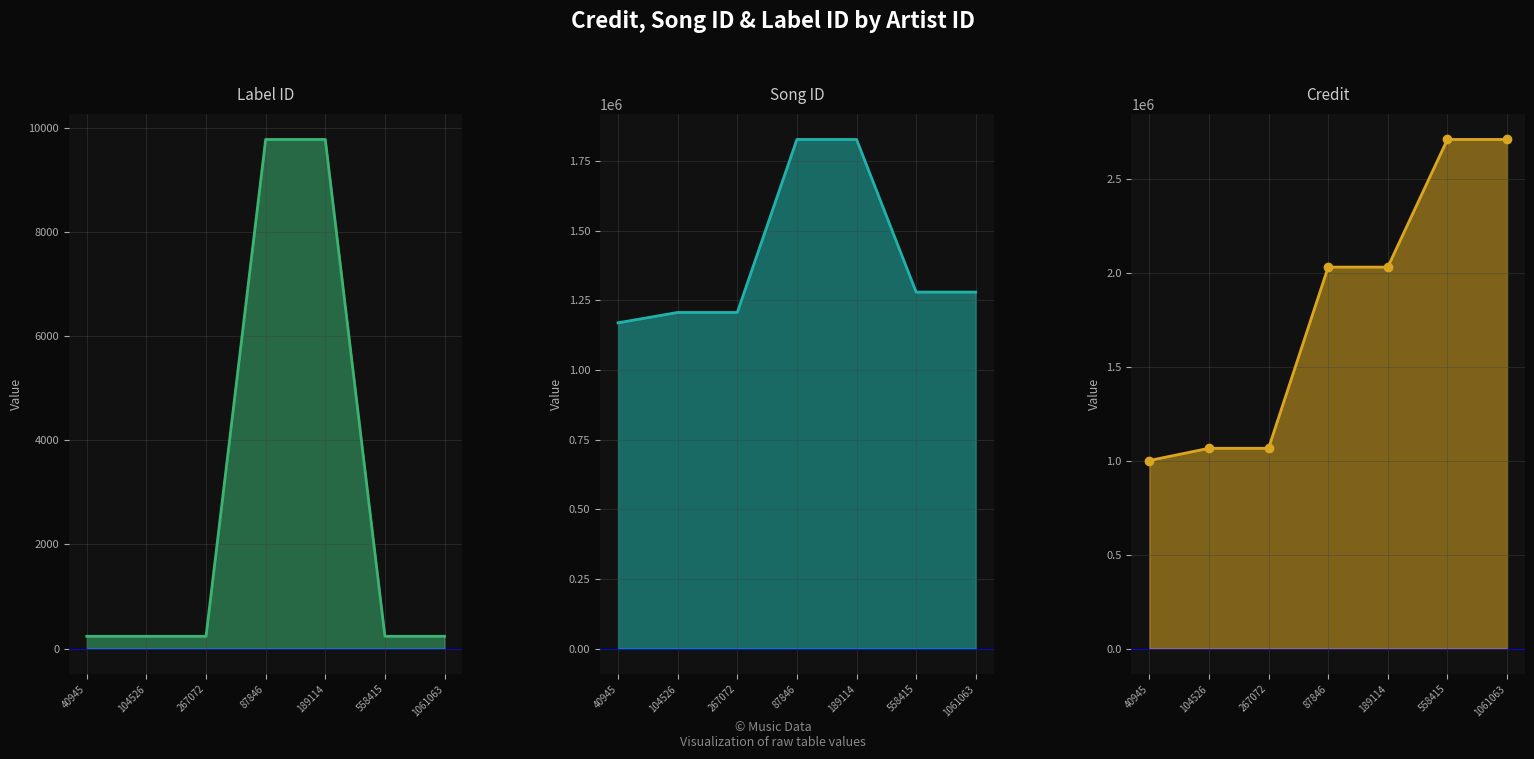

Reading left to right, what are all the values shown in this chart?

labelid_line: 40945=235	104526=235	267072=235	87846=9771	189114=9771	558415=235	1061063=235
songid_line: 40945=1169675	104526=1206808	267072=1206808	87846=1828036	189114=1828036	558415=1279960	1061063=1279960
credit_line: 40945=1000383	104526=1065442	267072=1065442	87846=2029472	189114=2029472	558415=2708634	1061063=2708634